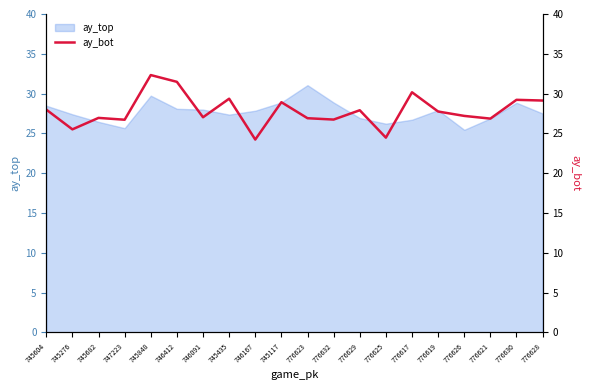

How many values exceed 27?

12